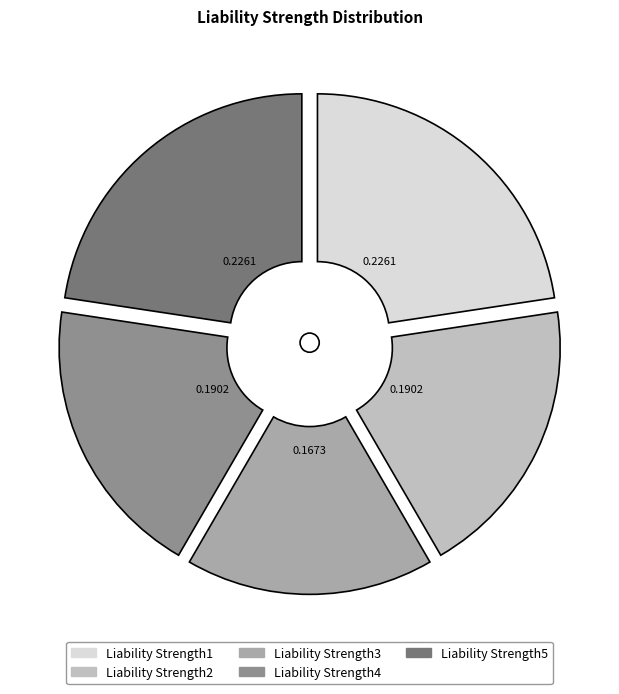

What is the smallest slice in the pie chart?

Liability Strength3